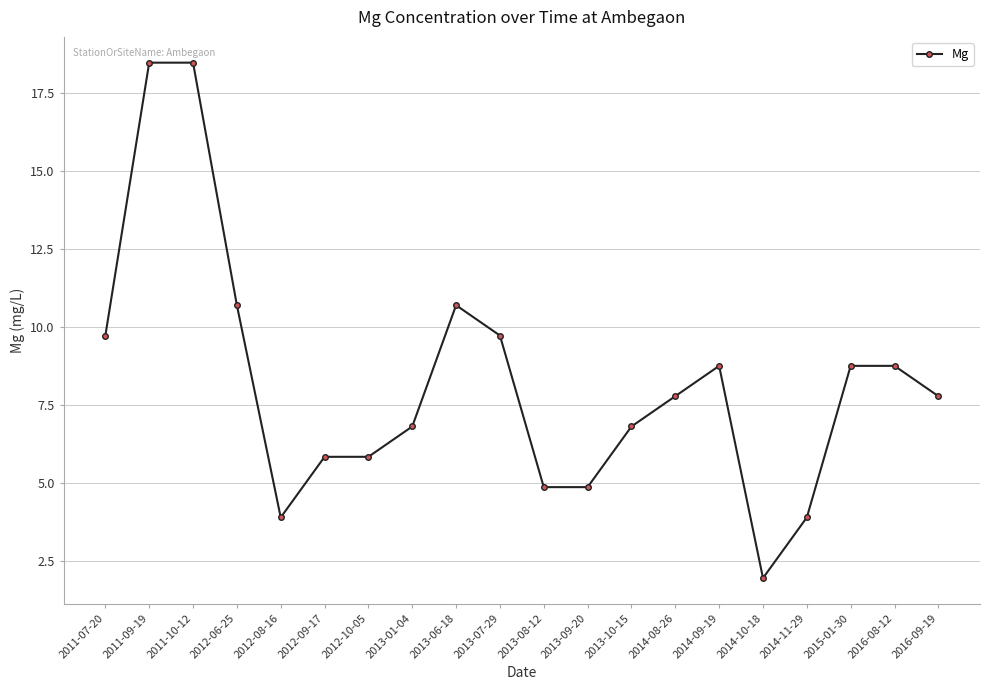

True or false: there are more than 1 points higher than both neighbors.

True